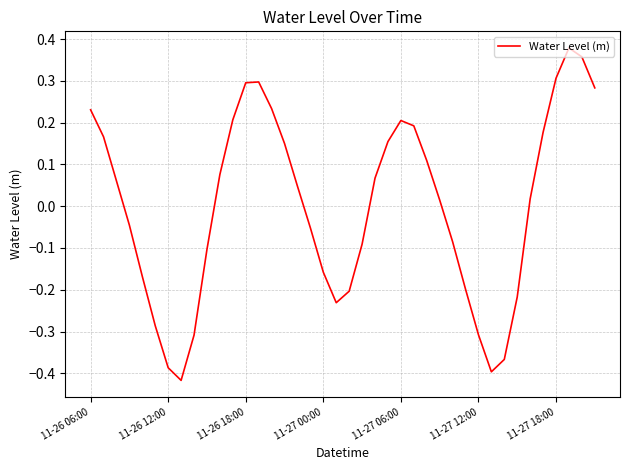

How many points are lower than both their immediate neighbors (excluding endpoints)?

3